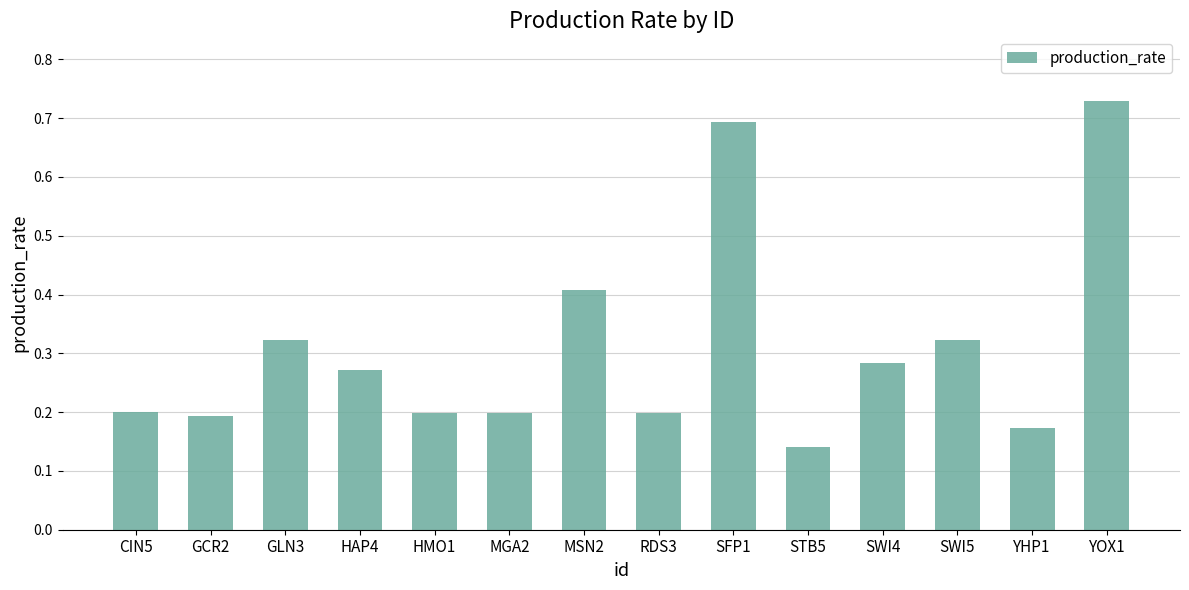

Which has a higher value, MSN2 or GLN3?

MSN2